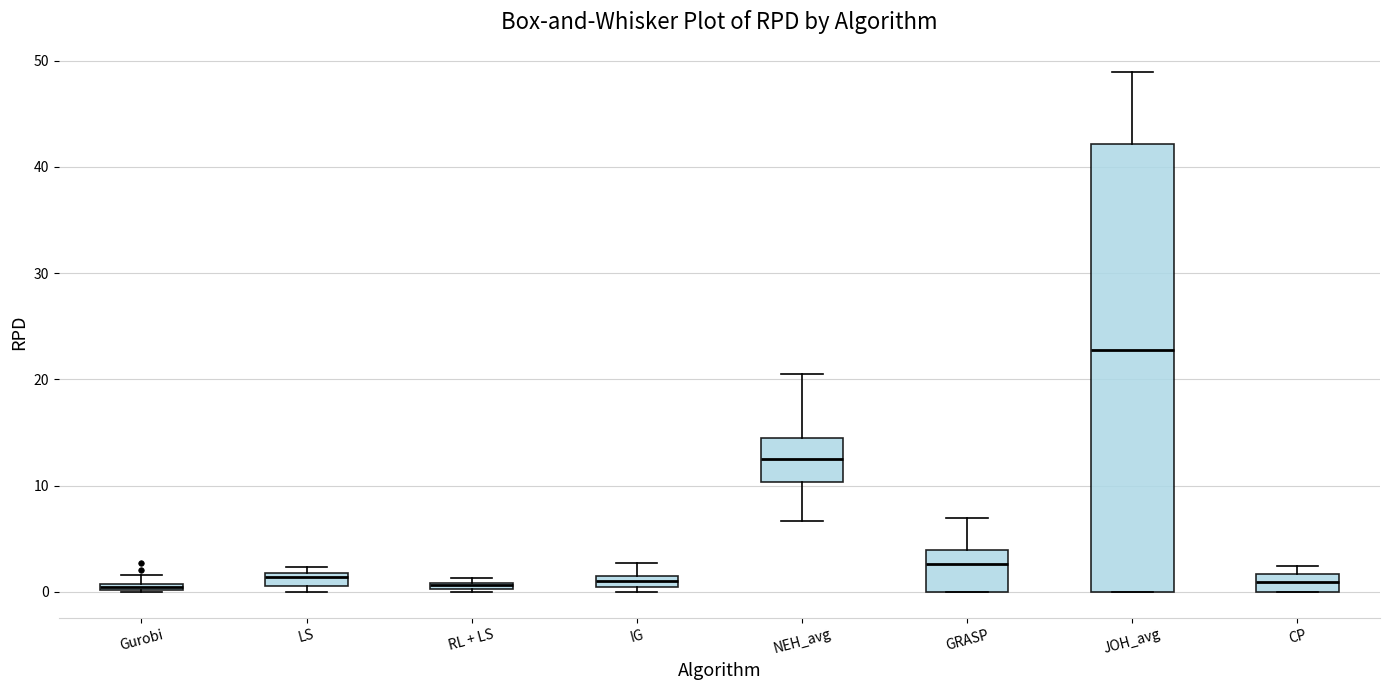

Which box's median line is the highest?

JOH_avg